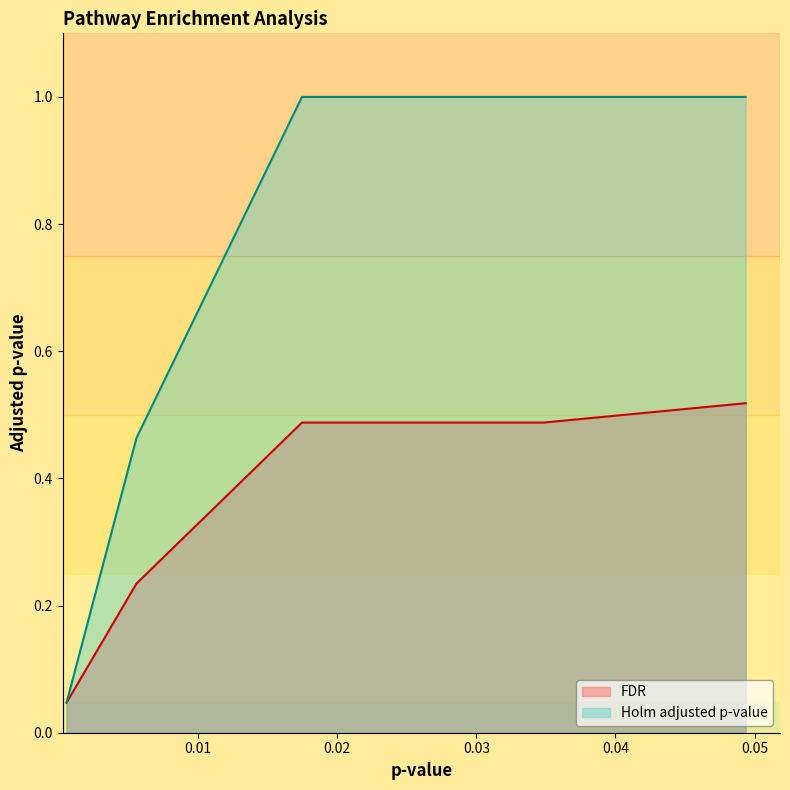

True or false: Holm adjusted p-value and FDR intersect in this chart.

False